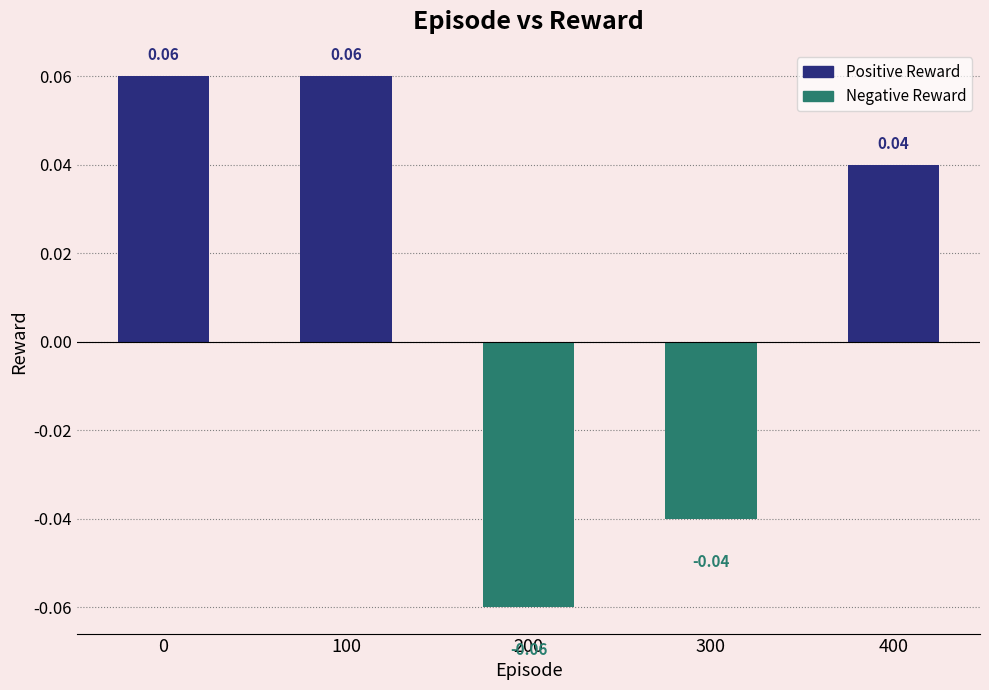

How many bars are there in total?

5